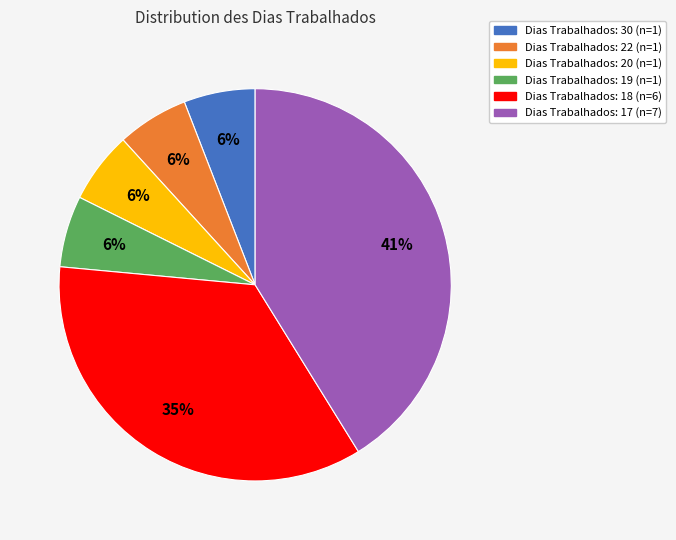

Is there any slice that represents more than half of the pie?

No